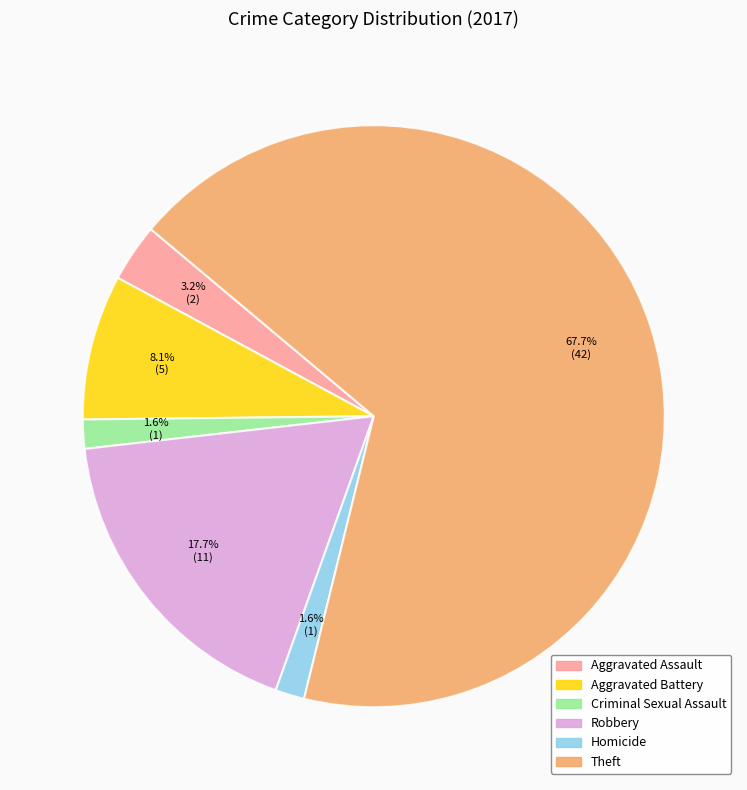

Is there a majority slice in this chart?

Yes